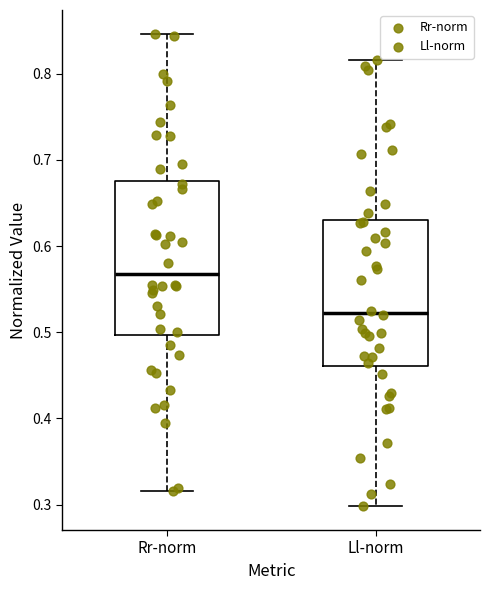

Where is the upper edge of the box for Rr-norm on the y-axis? The values are not printed on the chart, so give them approximately, as read against the axis.

0.68